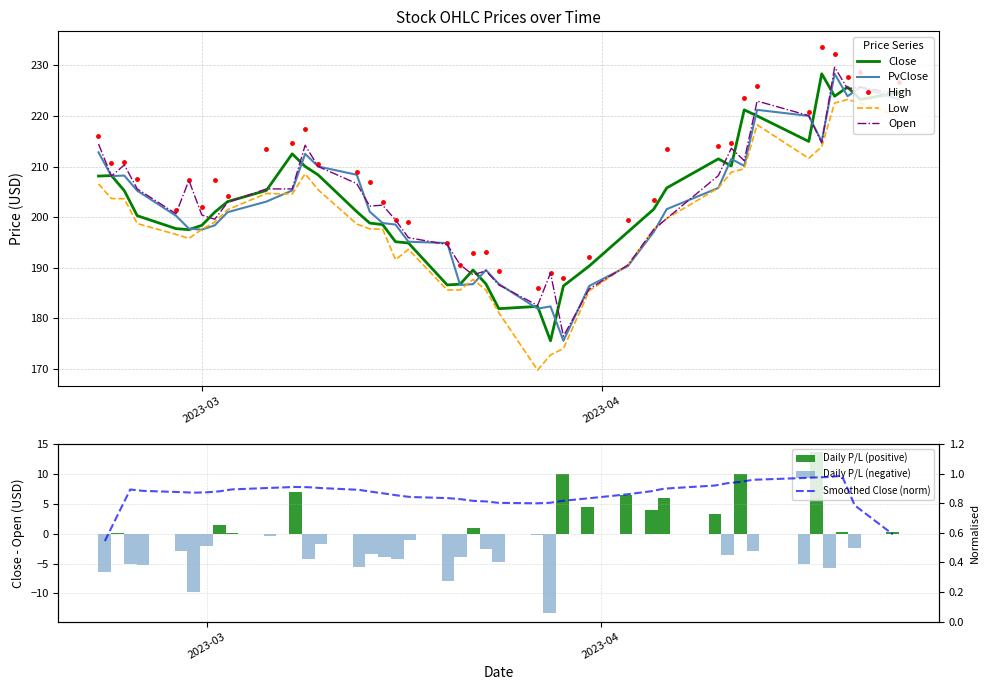

What is the difference between the High values at 2023-03-06 and 2023-03-03?

9.2